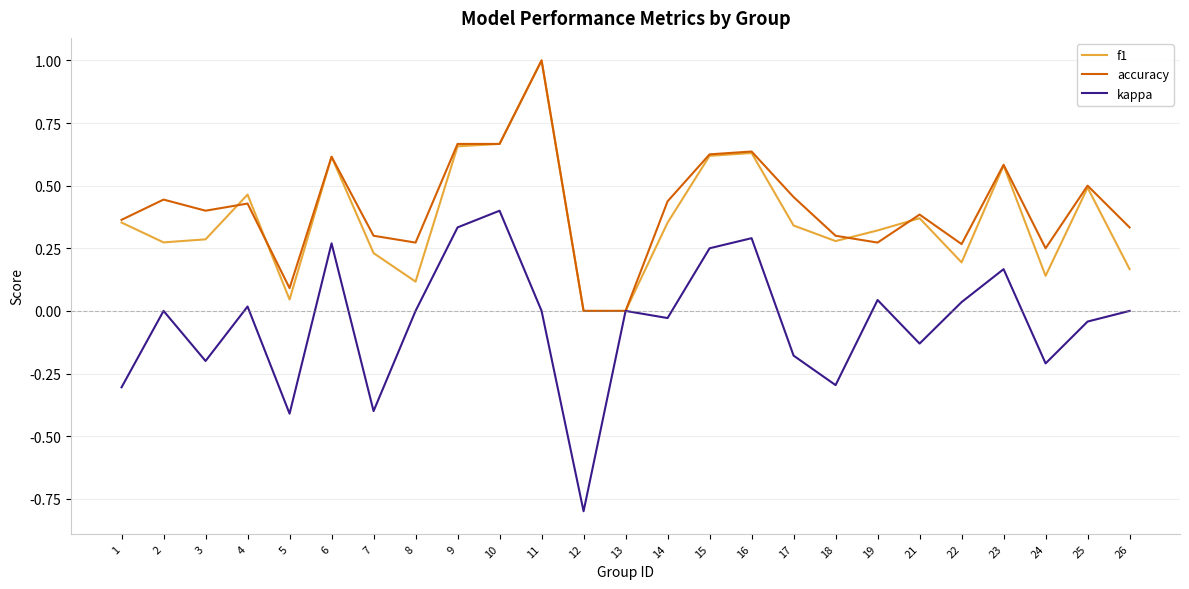

Which series changed the most between 13 and 26?

accuracy